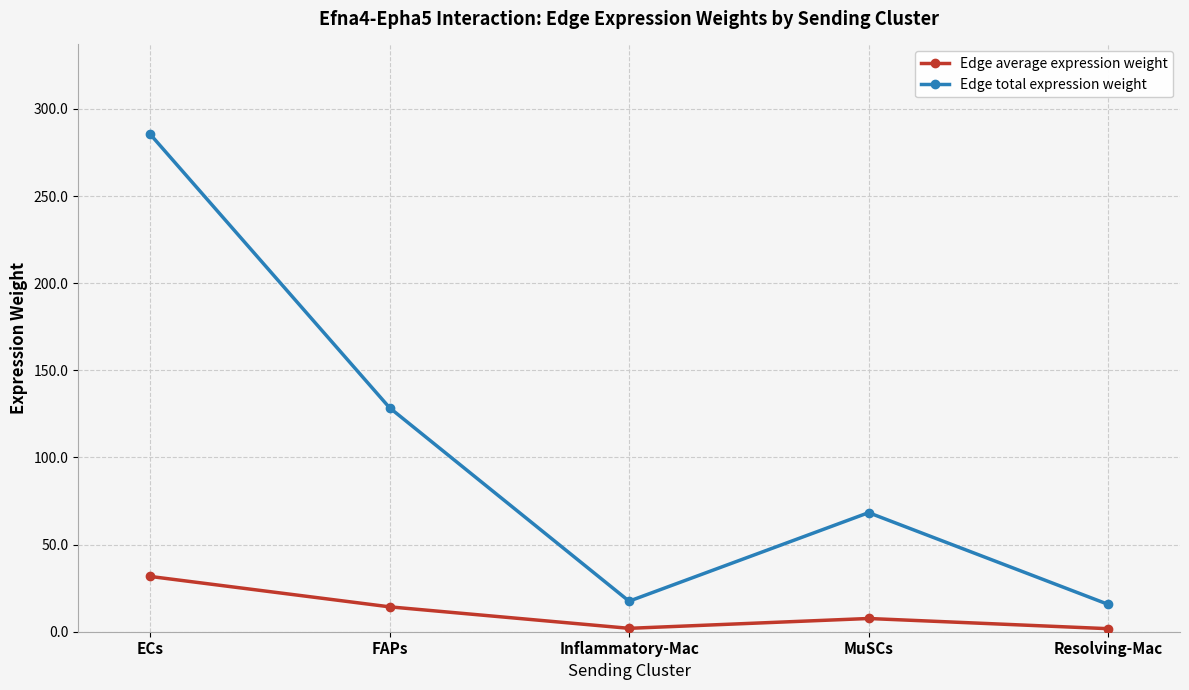

What is the label of the 2nd point from the left?

FAPs